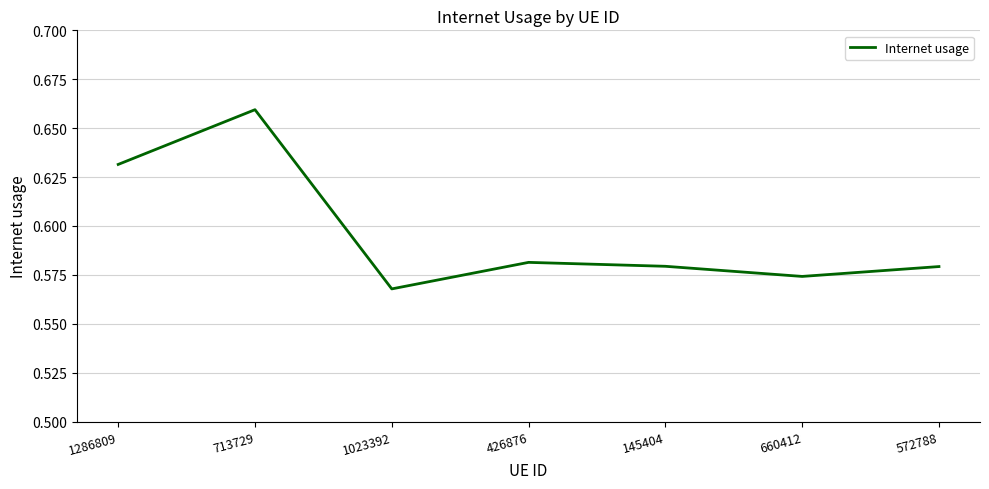

What is the sum of all values?

4.2